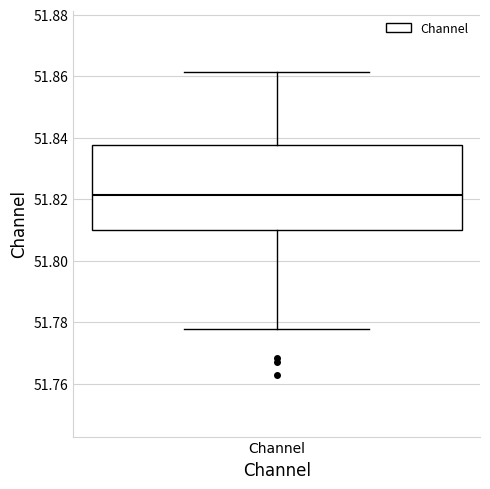

Read this box plot against the y-axis: the position of the median line, the range covered by the box, and the ends of both whiskers. The values are not printed on the chart, so give them approximately, as read against the axis.

median 51.822, box 51.810 to 51.838, whiskers 51.778 to 51.862